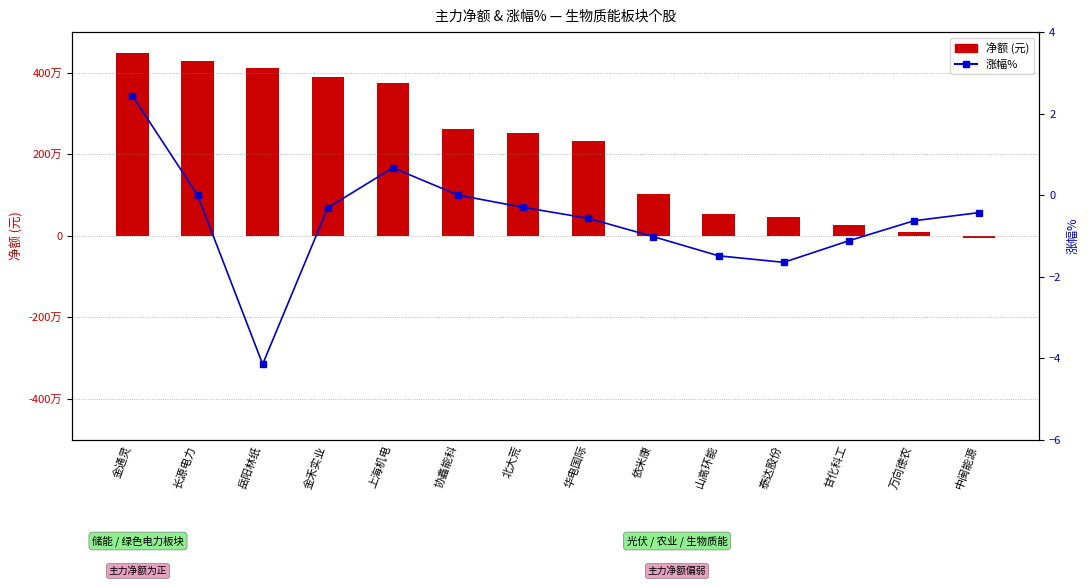

What is the sum of the 涨幅% values at 甘化科工 and 岳阳林纸?

-5.3